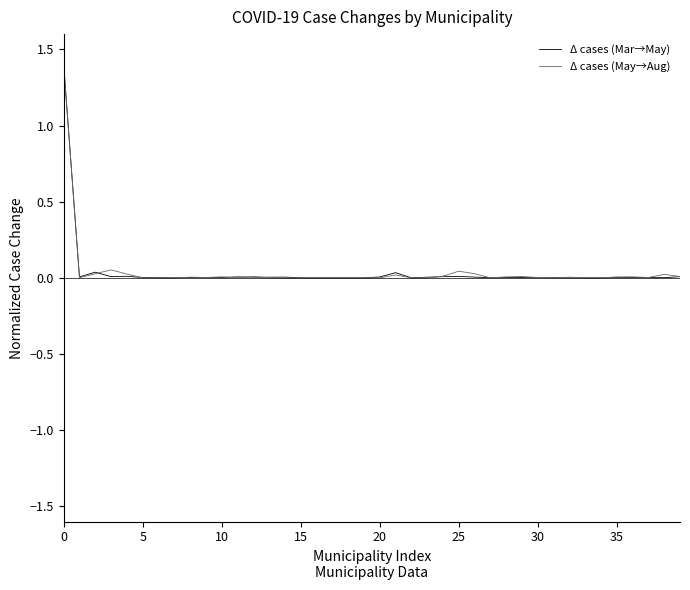

List the series in order of their peak value, highest first.

Δ cases (Mar→May), Δ cases (May→Aug)